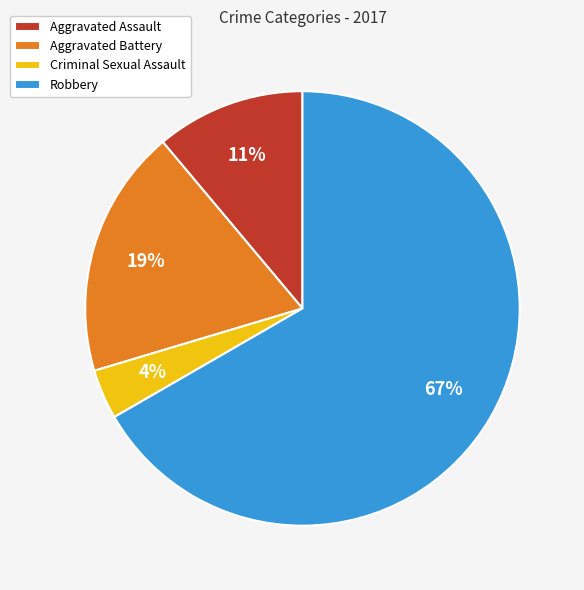

Is the sum of Criminal Sexual Assault and Robbery greater than half?

Yes